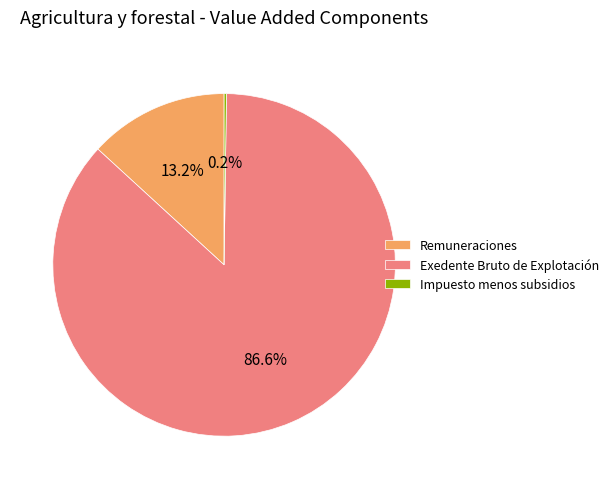

To the nearest percent, what percentage of the pie is Exedente Bruto de Explotación?

87%